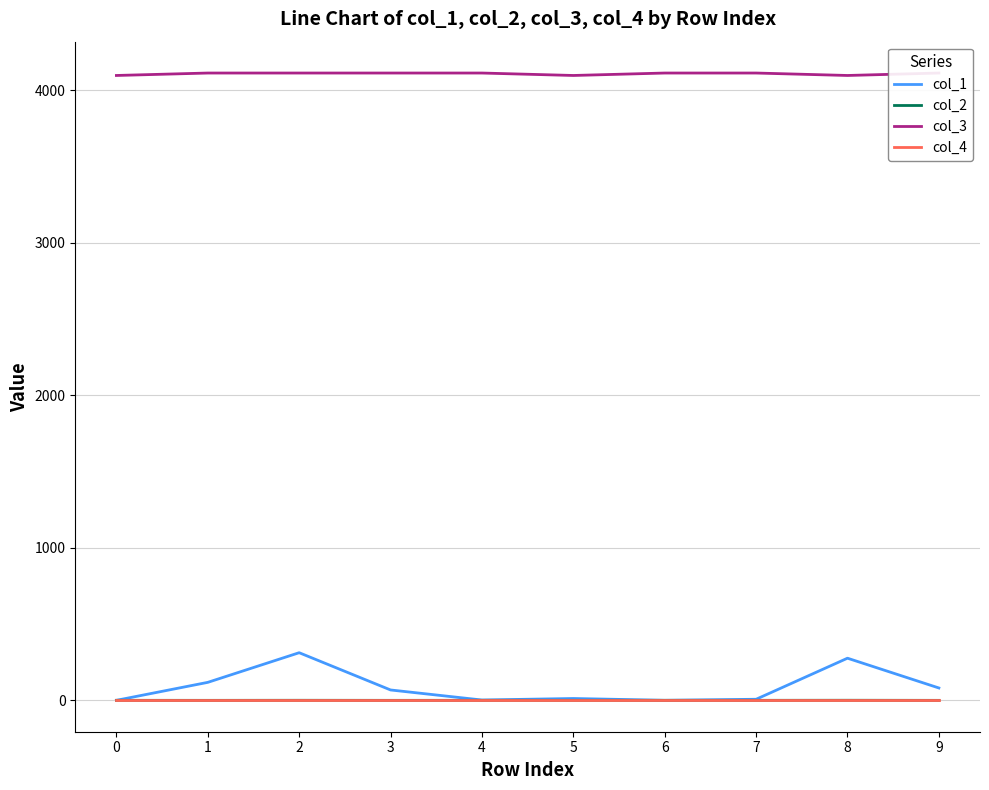

The value of col_3 at 4 is 4112.0. True or false?

True